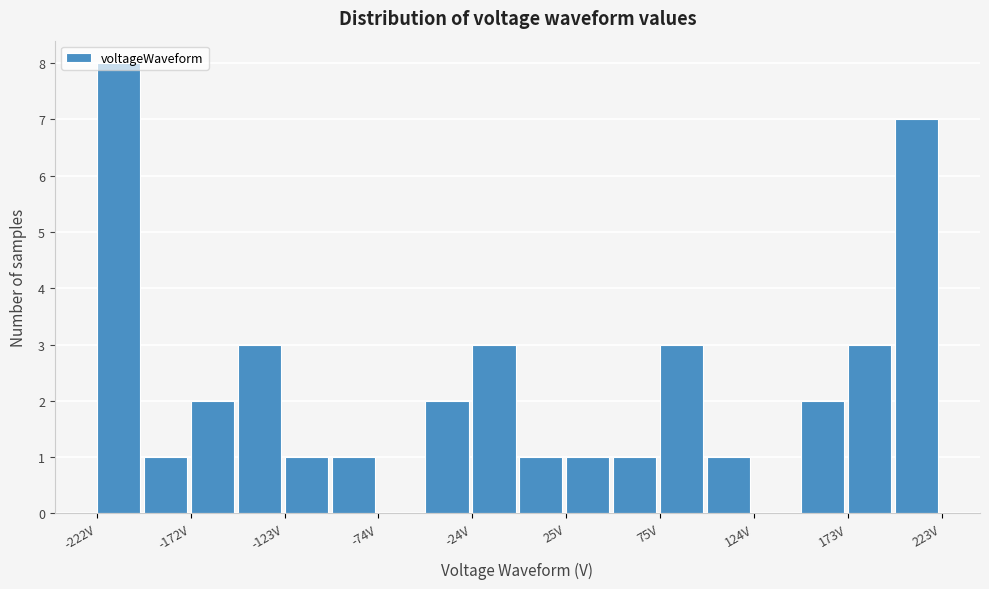

Reading left to right, transcribe this chart: for each bar, give the range it covers on the x-axis and its height. Neither the bar edges nor the heights are printed on the chart, so give them approximately, as read against the axes.

-220 to -195: 8
-195 to -170: 1
-170 to -150: 2
-150 to -125: 3
-125 to -100: 1
-100 to -75: 1
-75 to -50: 0
-50 to -25: 2
-25 to 0: 3
0 to 25: 1
25 to 50: 1
50 to 75: 1
75 to 100: 3
100 to 125: 1
125 to 150: 0
150 to 175: 2
175 to 200: 3
200 to 225: 7